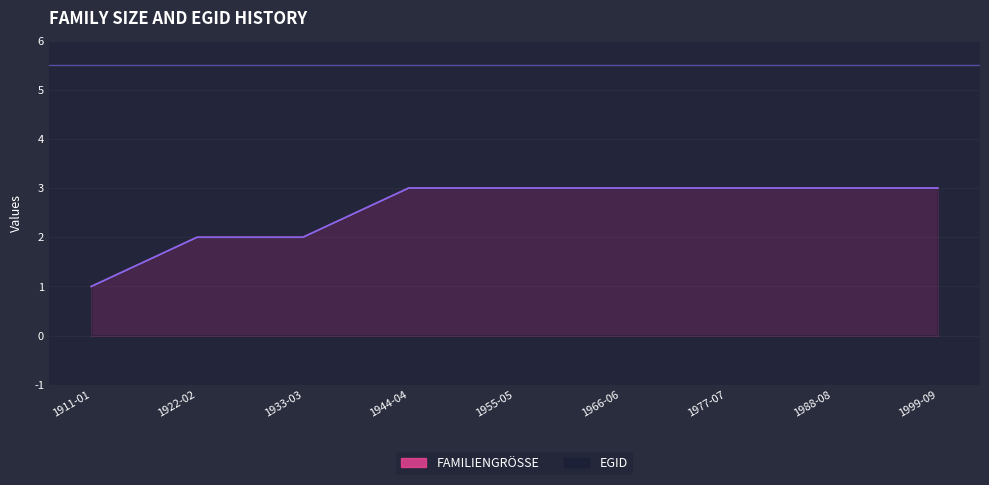

True or false: FAMILIENGRÖSSE and EGID cross at least once.

False